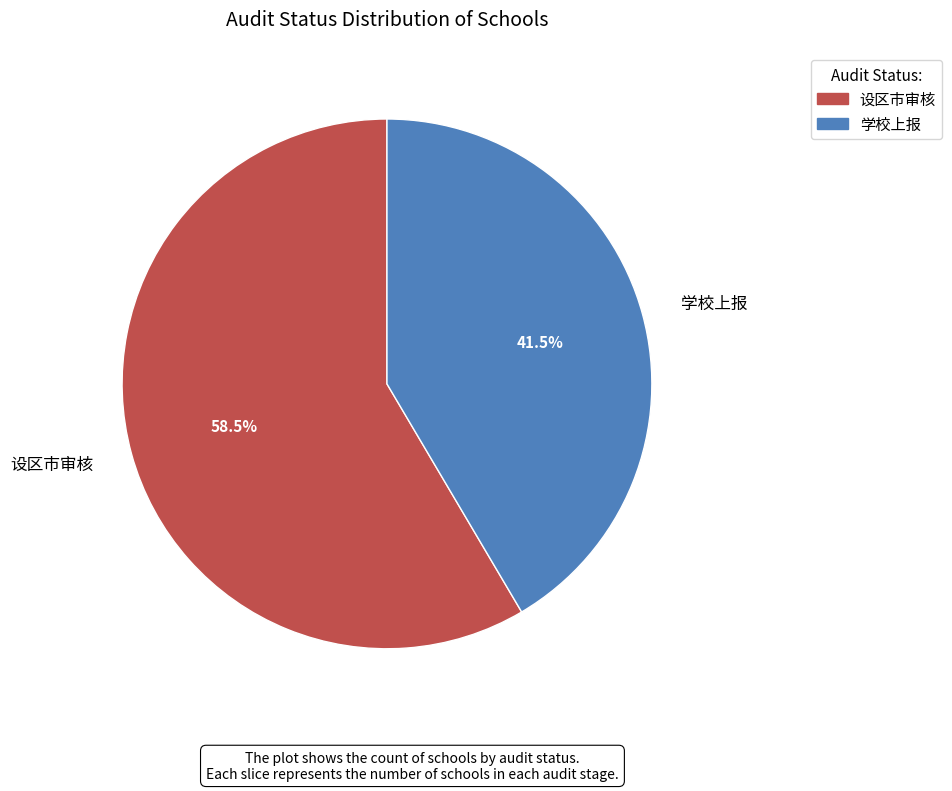

Which slice is the smallest?

学校上报